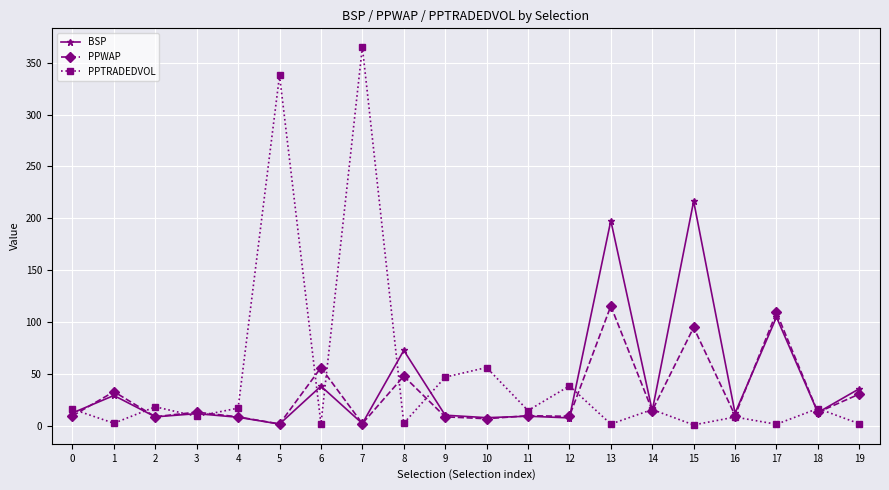

After their last crossing, which series has the higher values: BSP or PPTRADEDVOL?

BSP